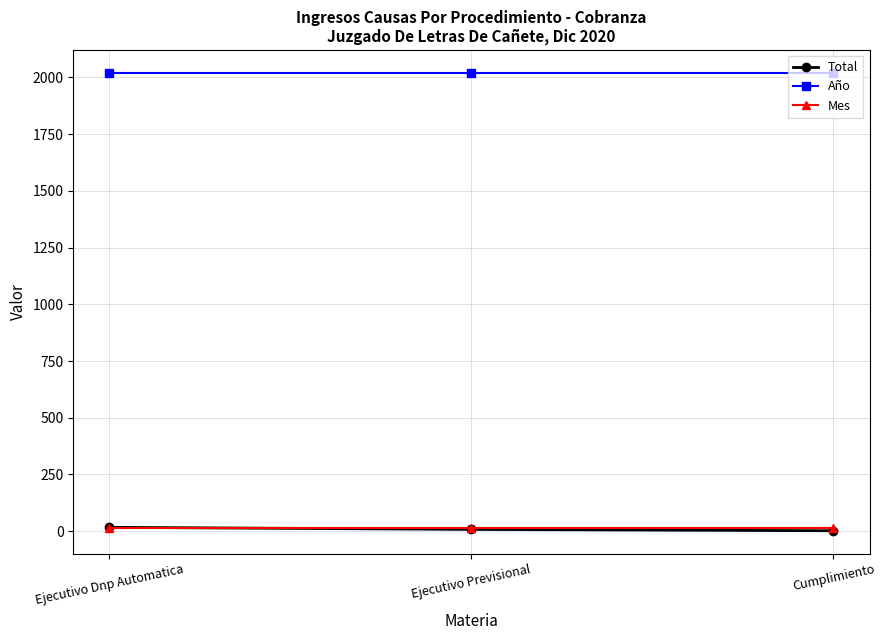

Count the number of data series in this chart.

3